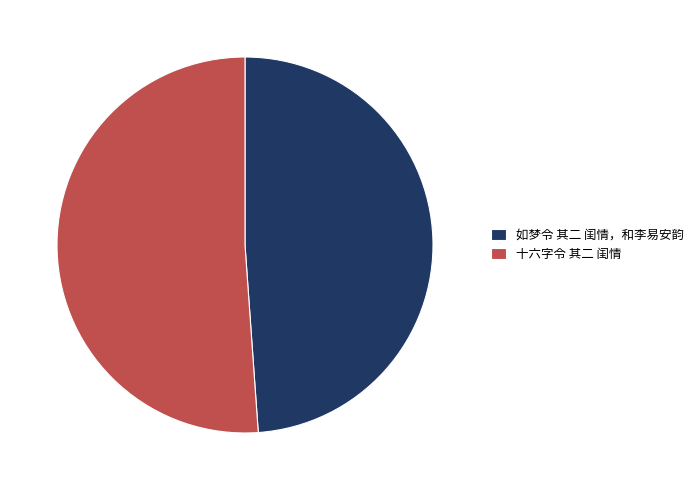

What is the smallest slice in the pie chart?

如梦令 其二 闺情，和李易安韵